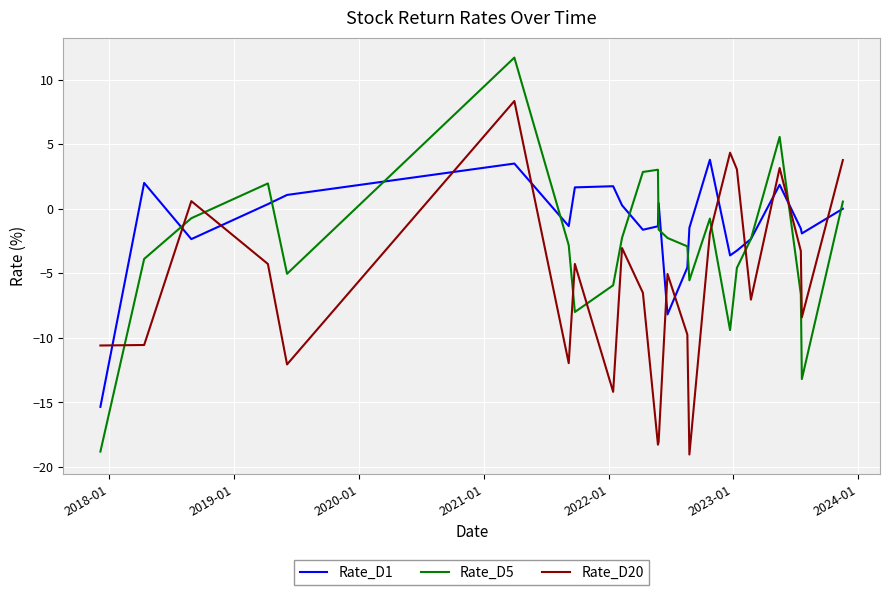

In Rate_D5, how many points are higher than both neighbors (excluding endpoints)?

5